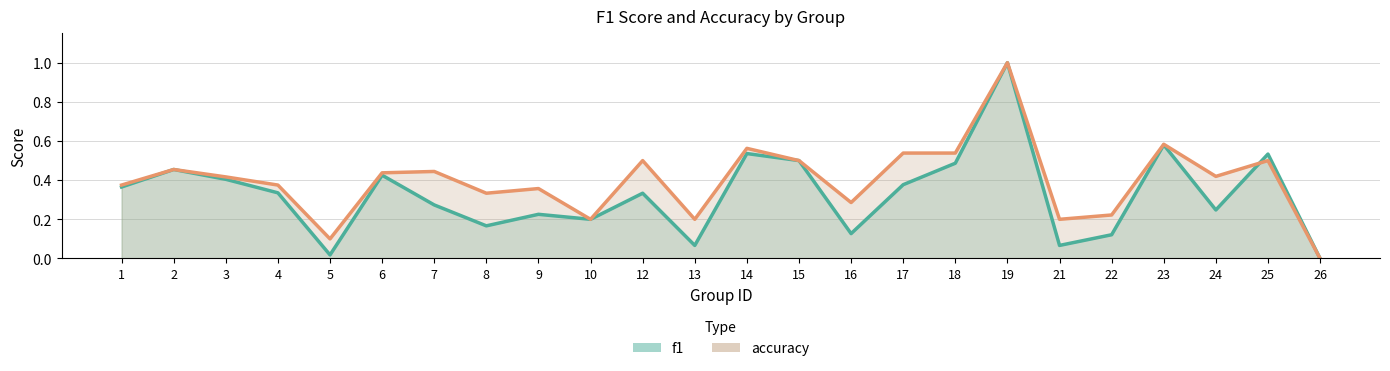

Rank the series by their maximum value, from lowest to highest.

f1, accuracy